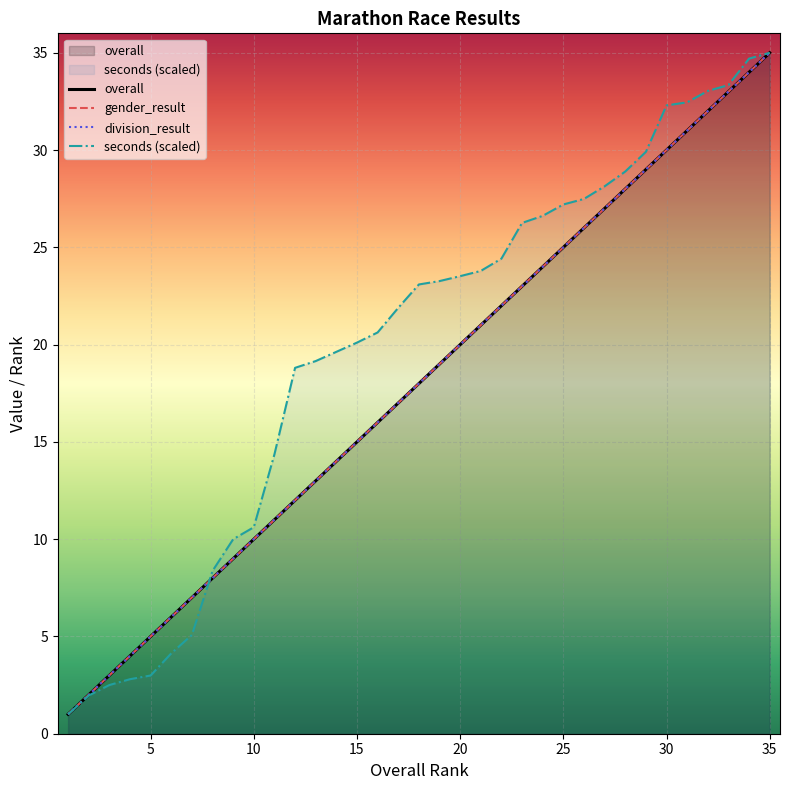

What is the maximum value shown in the chart?

35.0